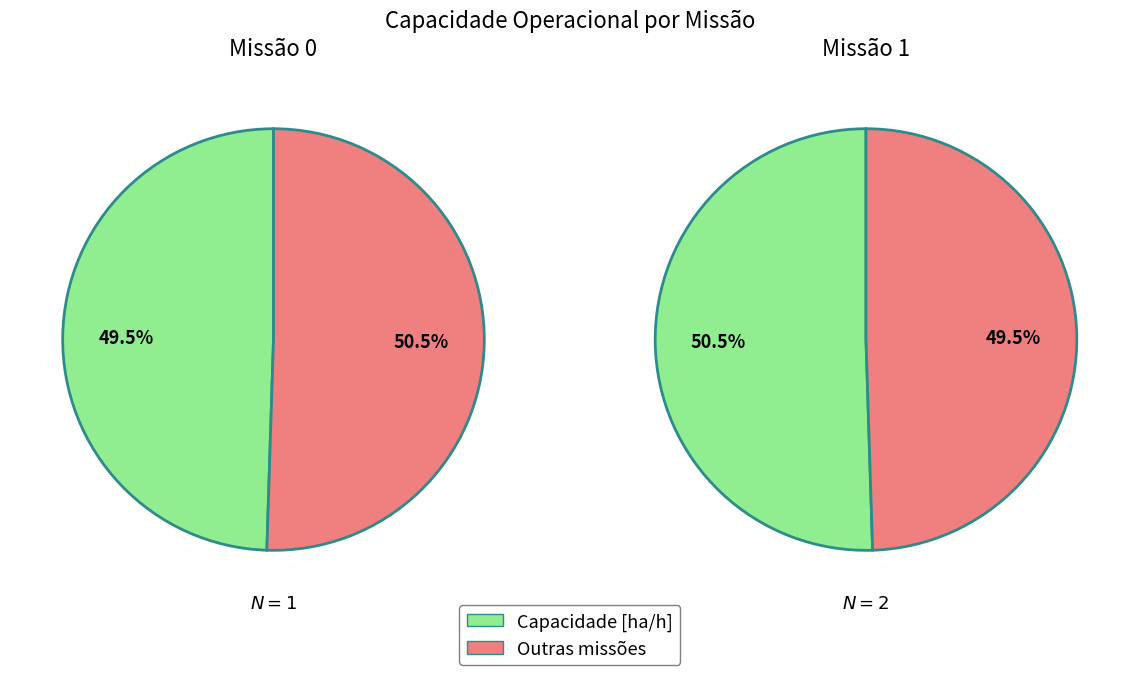

Between 1 and 0, which is larger?

1